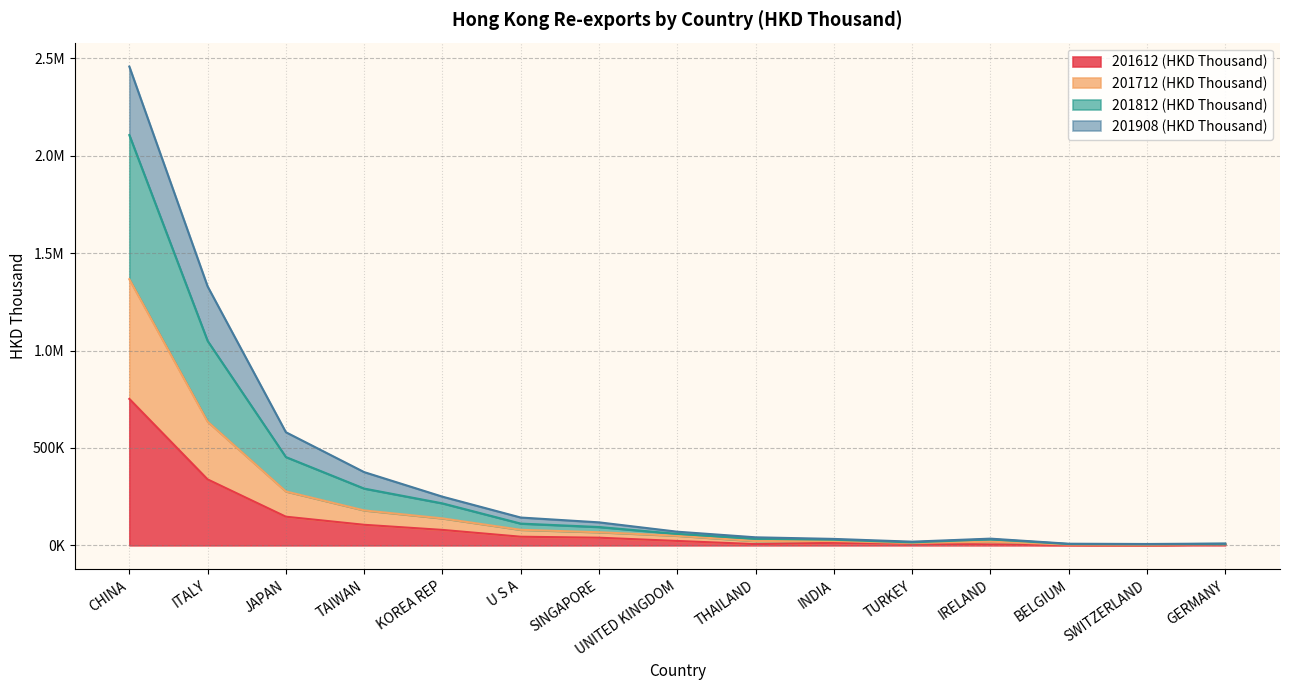

True or false: 201812 (HKD Thousand) and 201712 (HKD Thousand) intersect in this chart.

False